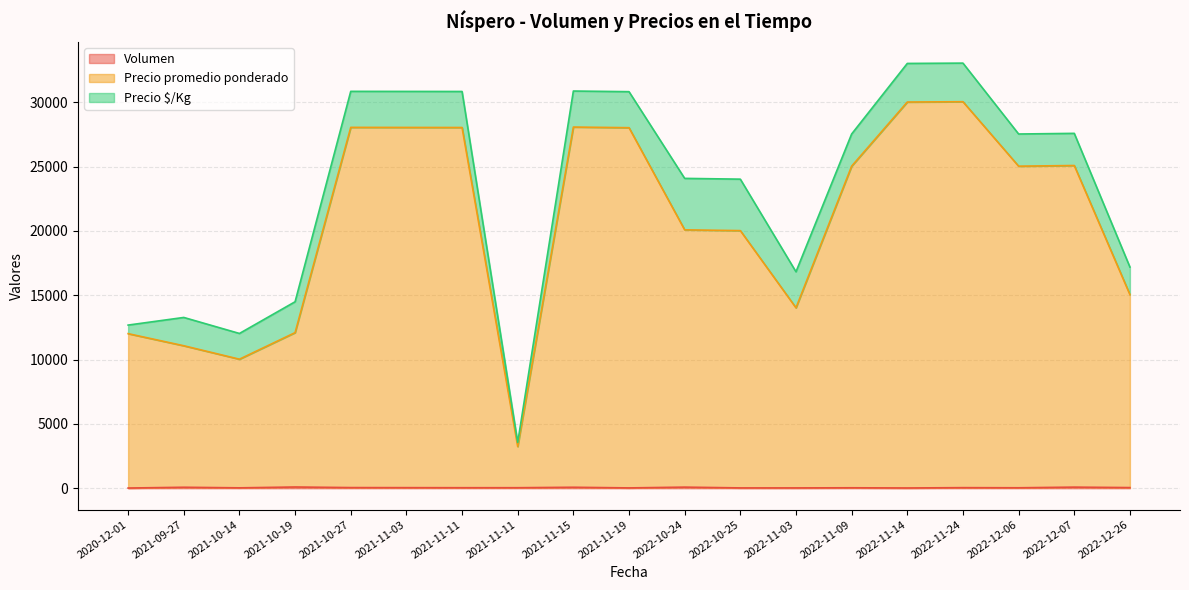

How many values in the Precio $/Kg series are below 2800?

9